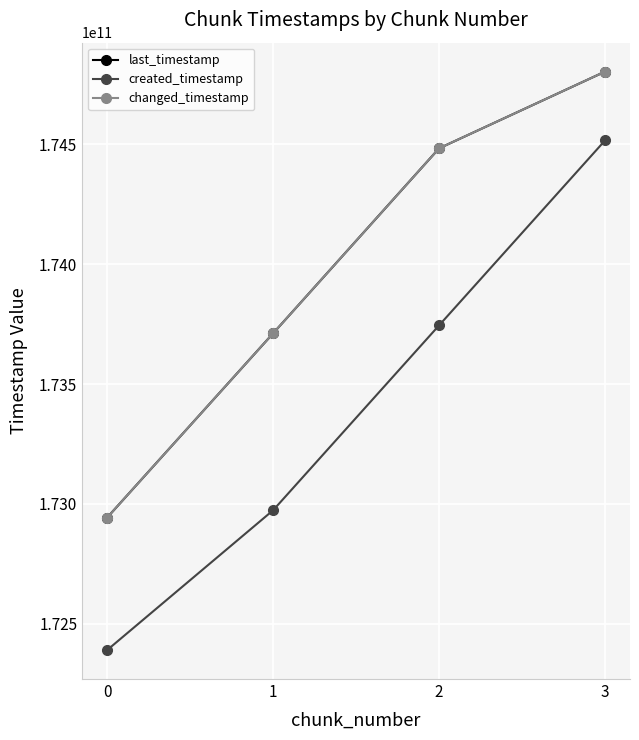

Reading right to left, list all the values displayed in this chart.

last_timestamp: 174802323743	174482431703	173711234005	172943050368
created_timestamp: 174515594664	173744590799	172973727588	172390820221
changed_timestamp: 174802323743	174482431703	173711234005	172943050368